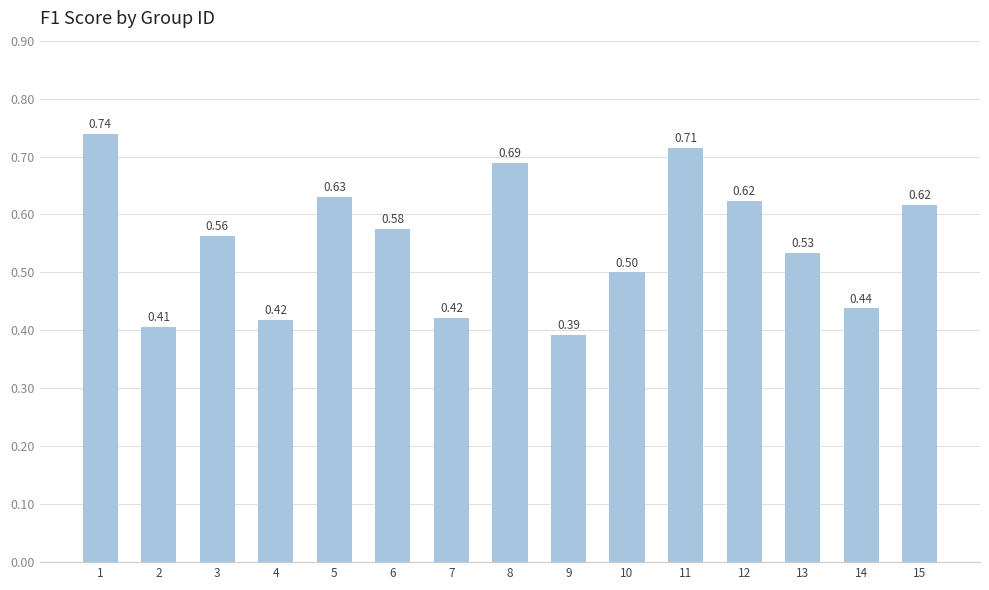

Count the values in the range 0 to 1.

15